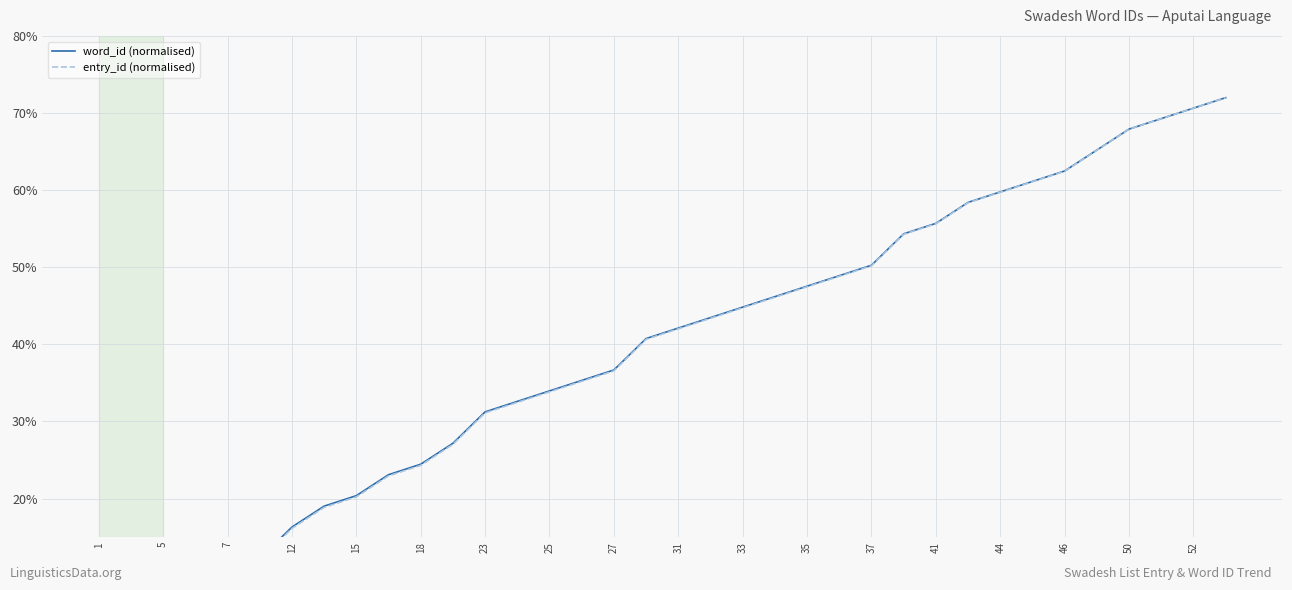

Reading left to right, extract all data points from this chart.

word_id (normalised): 1.4	5.4	6.8	8.2	9.5	12.2	16.3	19.0	20.4	23.1	24.5	27.2	31.2	32.6	34.0	35.3	36.7	40.8	42.1	43.5	44.8	46.2	47.5	48.9	50.3	54.3	55.7	58.4	59.8	61.1	62.5	65.2	67.9	69.3	70.6	72.0
entry_id (normalised): 1.1	5.2	6.6	8.0	9.3	12.0	16.1	18.9	20.2	22.9	24.3	27.0	31.1	32.5	33.8	35.2	36.6	40.7	42.0	43.4	44.7	46.1	47.5	48.8	50.2	54.3	55.6	58.4	59.7	61.1	62.5	65.2	67.9	69.3	70.6	72.0